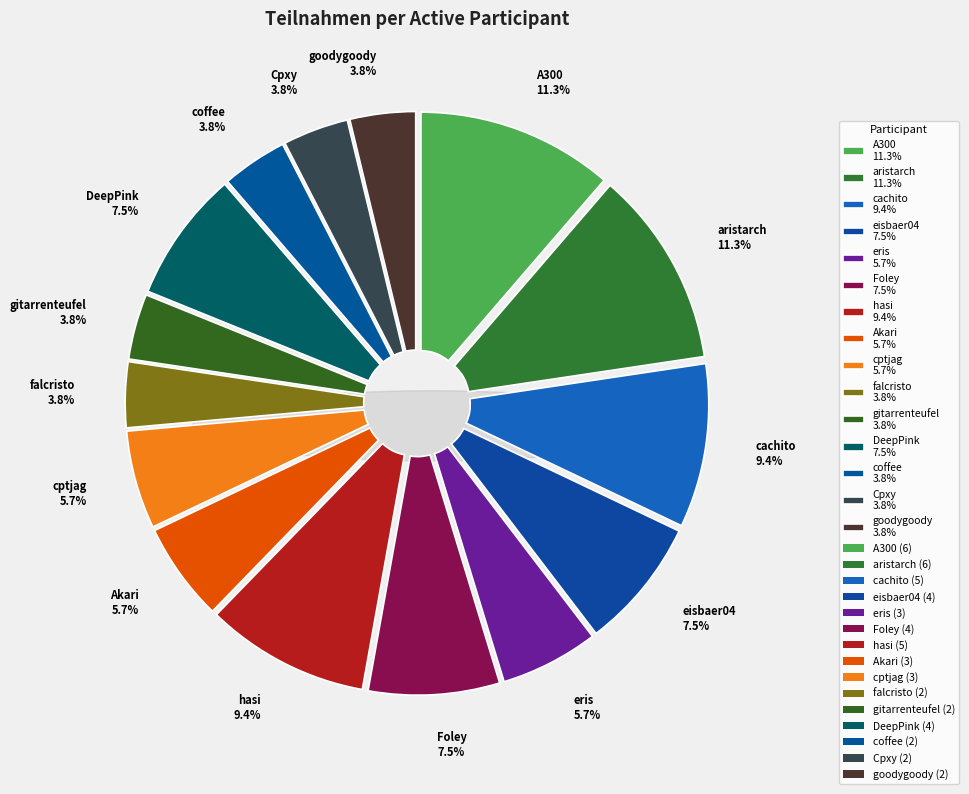

Is it true that aristarch is 11% of the pie?

True